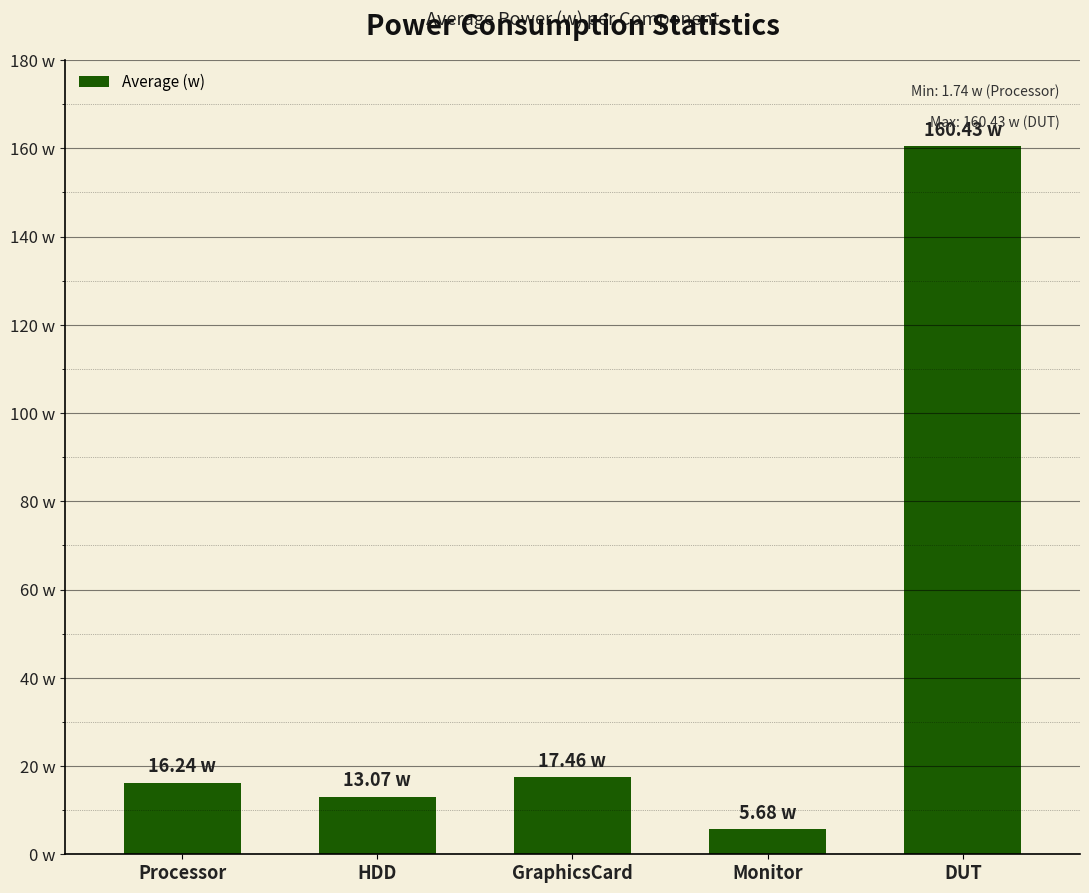

Are the bars horizontal?

No